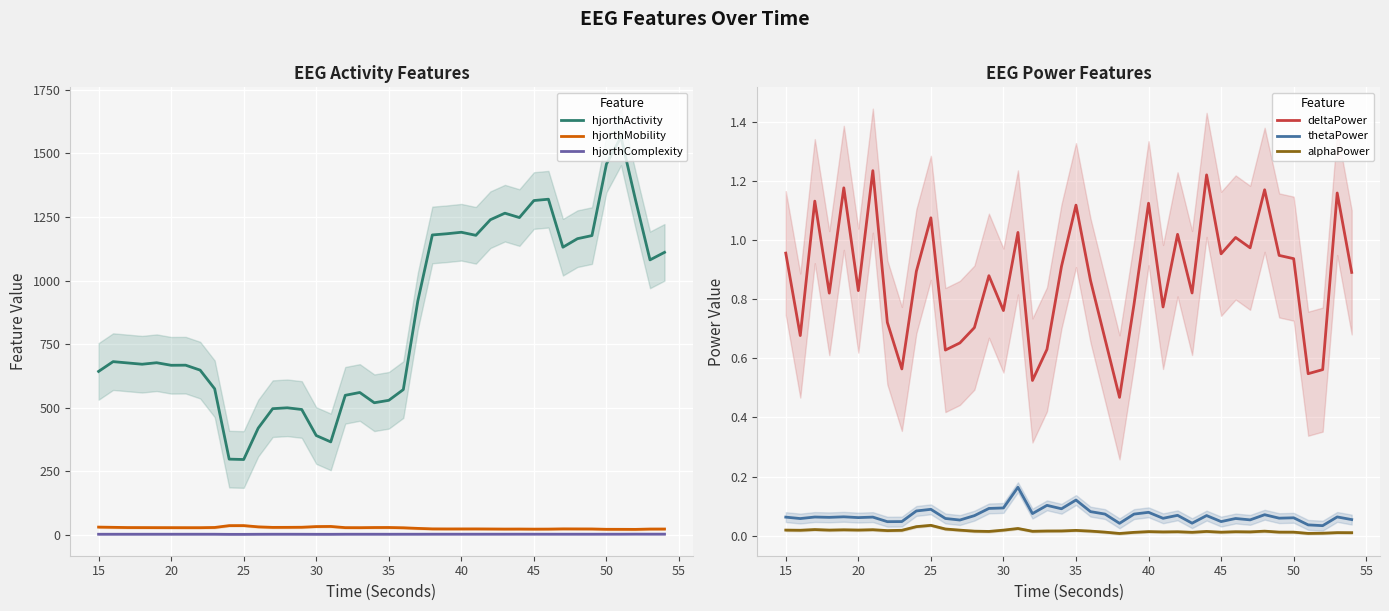

What is the sum of all hjorthActivity values?

33935.1